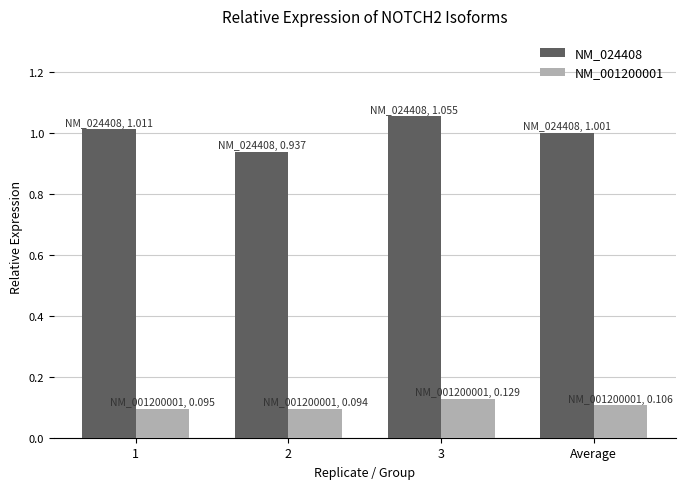

The NM_001200001 series shows 0.2 at Average. True or false?

False